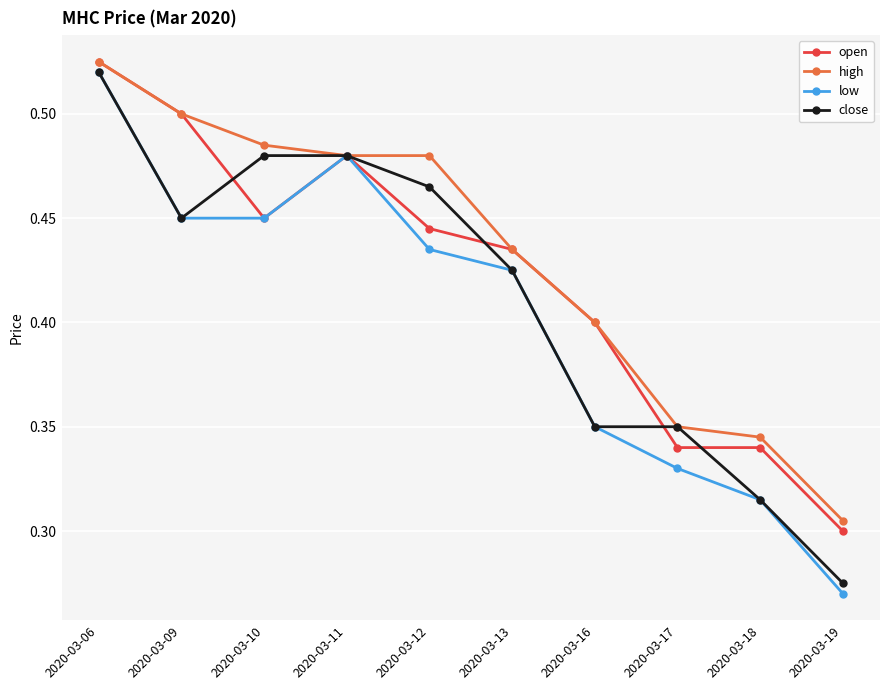

List the series in order of their overall mean, highest first.

high, open, close, low